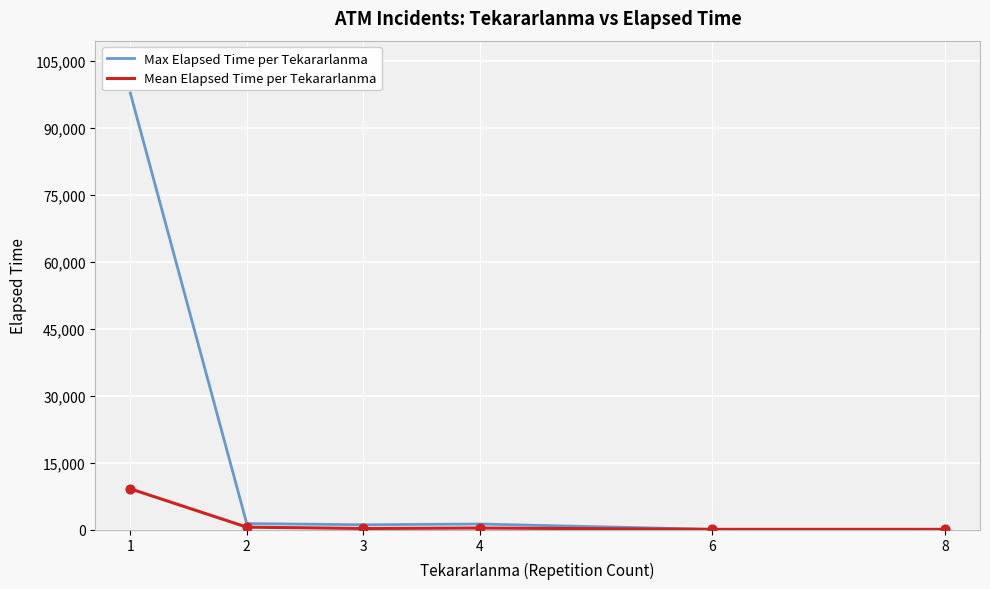

Which series has the largest range (max minus min)?

Max Elapsed Time per Tekararlanma